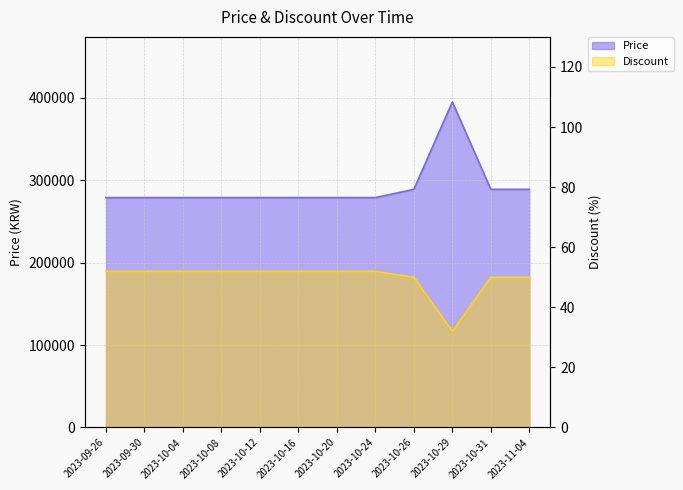

Between 2023-10-08 and 2023-10-16, which series saw the biggest shift?

Price